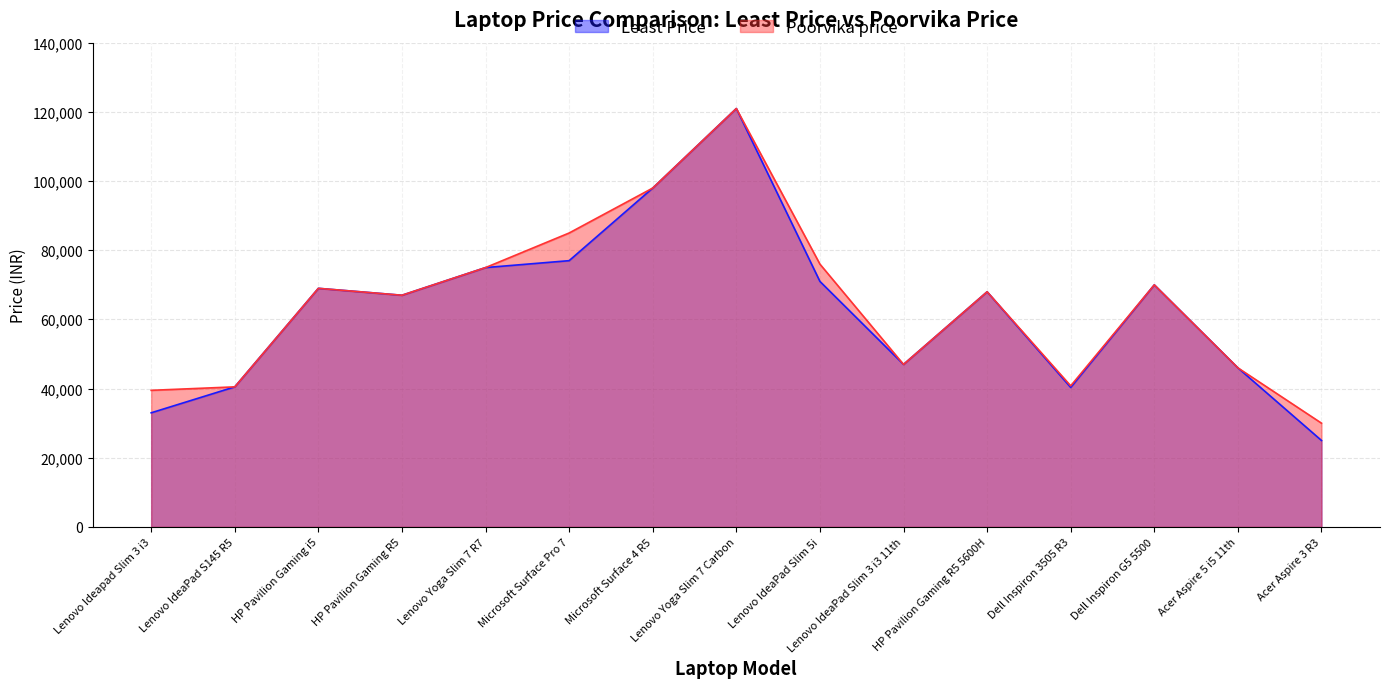

Reading left to right, list all the values displayed in this chart.

Least Price: 32990	40490	68990	66990	74990	76990	97990	120990	70990	46990	67990	40327	69990	45990	24990
Poorvika price: 39490	40490	68990	66990	74990	84990	97990	120990	75990	46990	67990	40790	69990	45990	29990